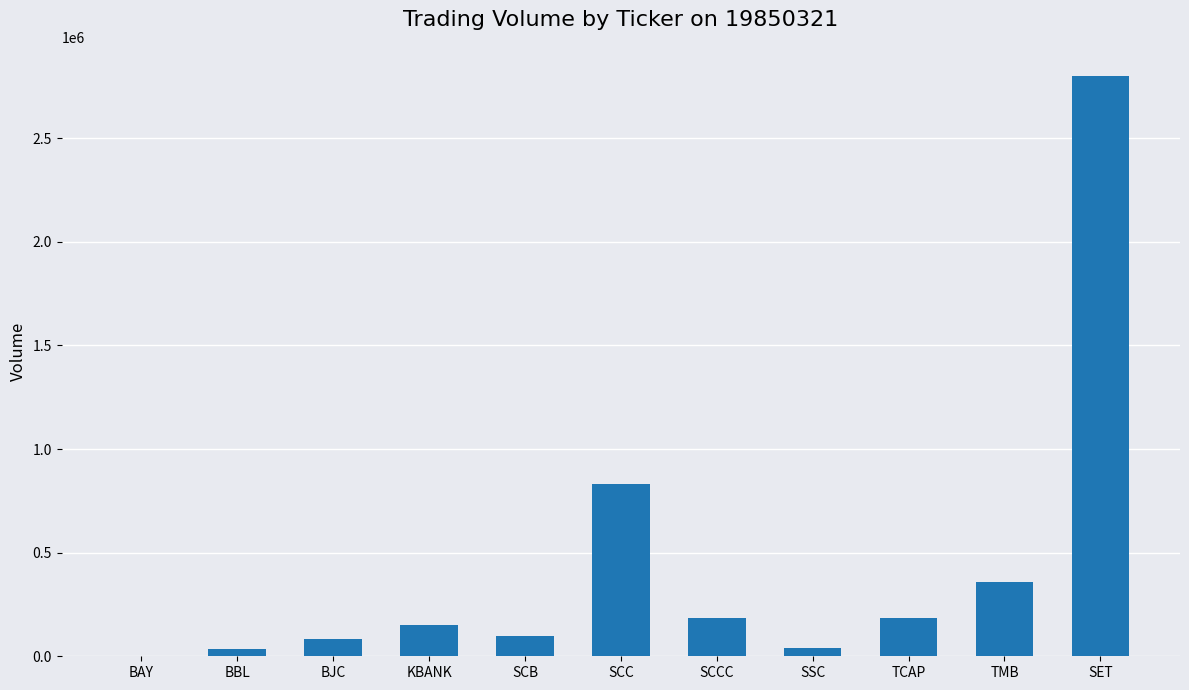

Is it true that the value at SET is 2800800?

True